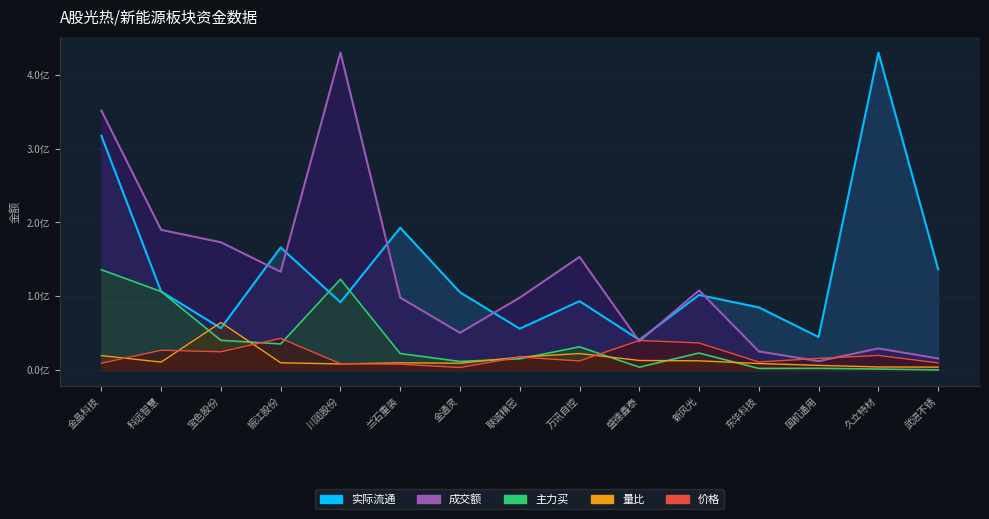

True or false: 量比 and 成交额 intersect in this chart.

False